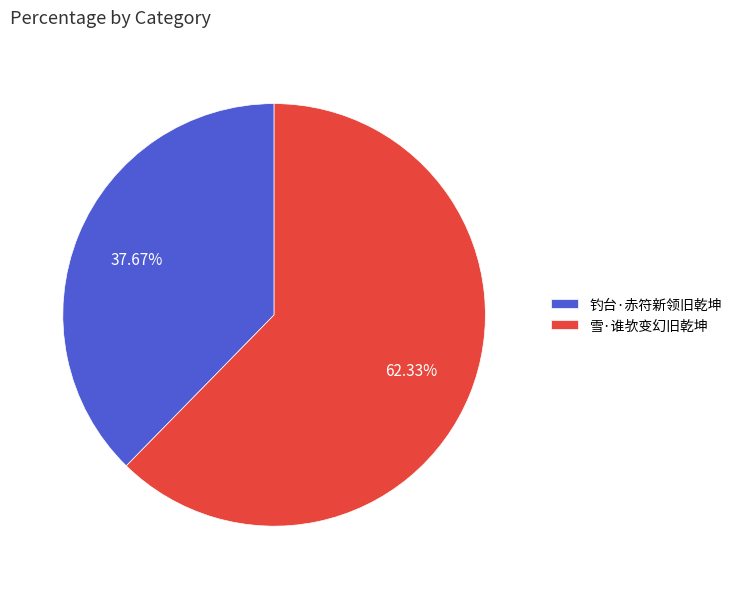

What percentage is NOT represented by 钓台·赤符新领旧乾坤?

62.3%